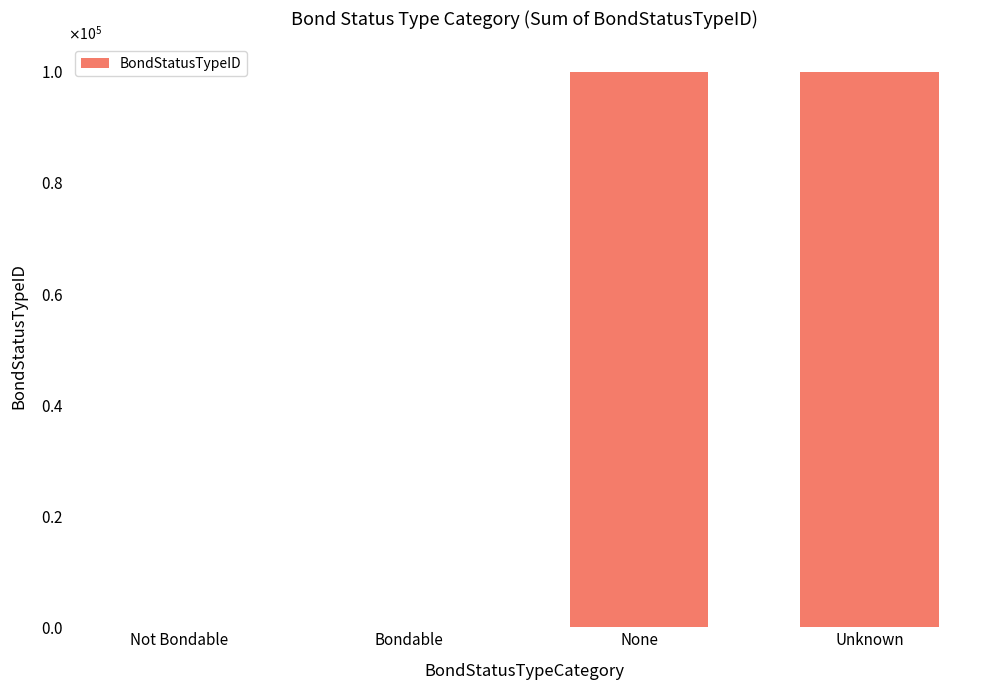

Are the bars horizontal?

No